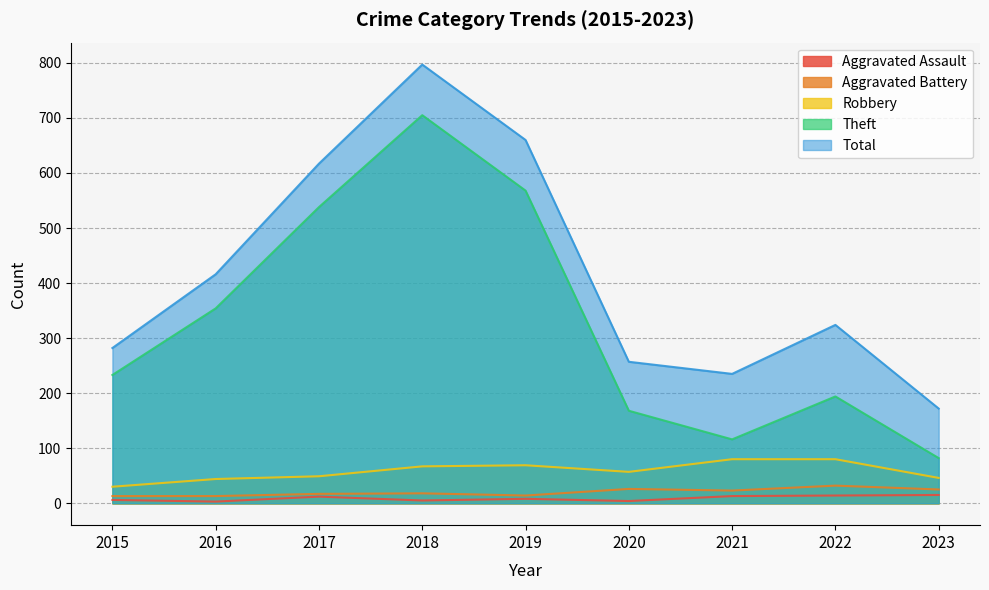

What is the minimum value shown in the chart?

3